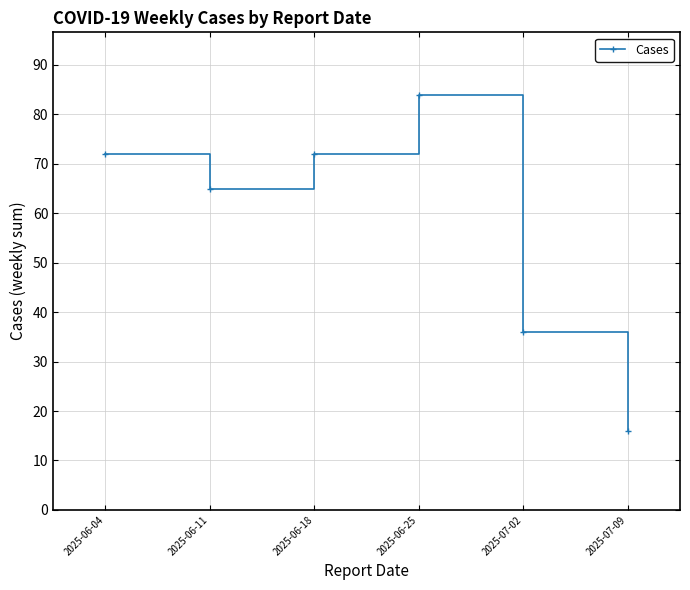

At which category does the chart reach its peak across all series?

2025-06-25